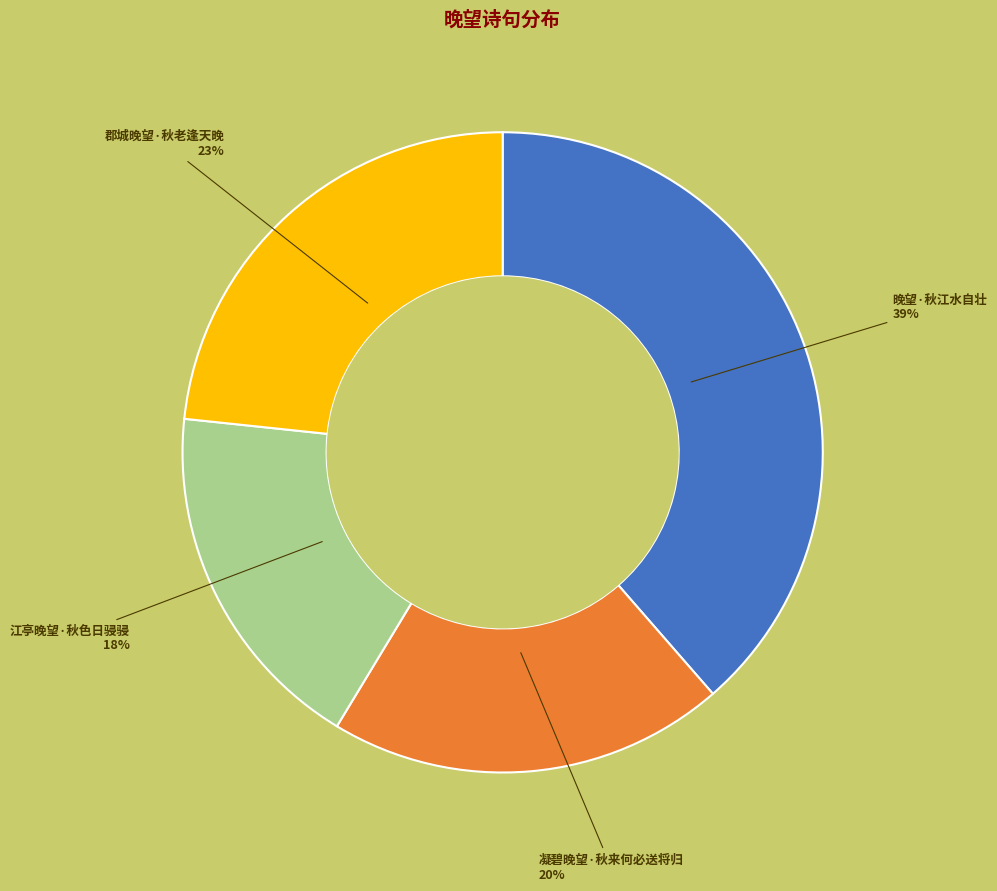

Does any single category account for the majority?

No